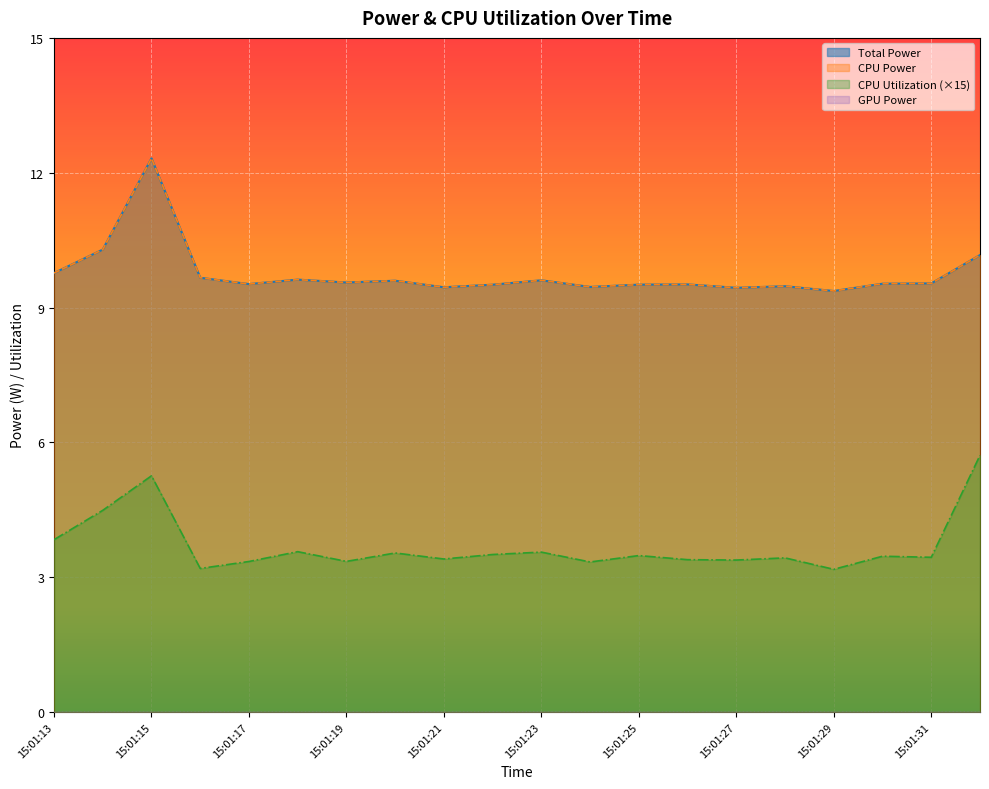

Rank the series by their maximum value, from highest to lowest.

Total Power, CPU Power, CPU Utilization